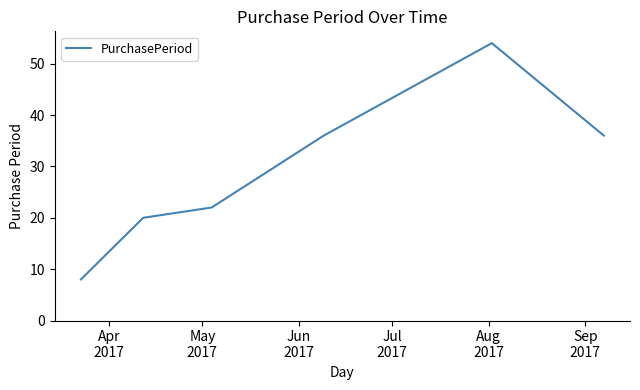

What is the difference between the maximum and minimum values?

46